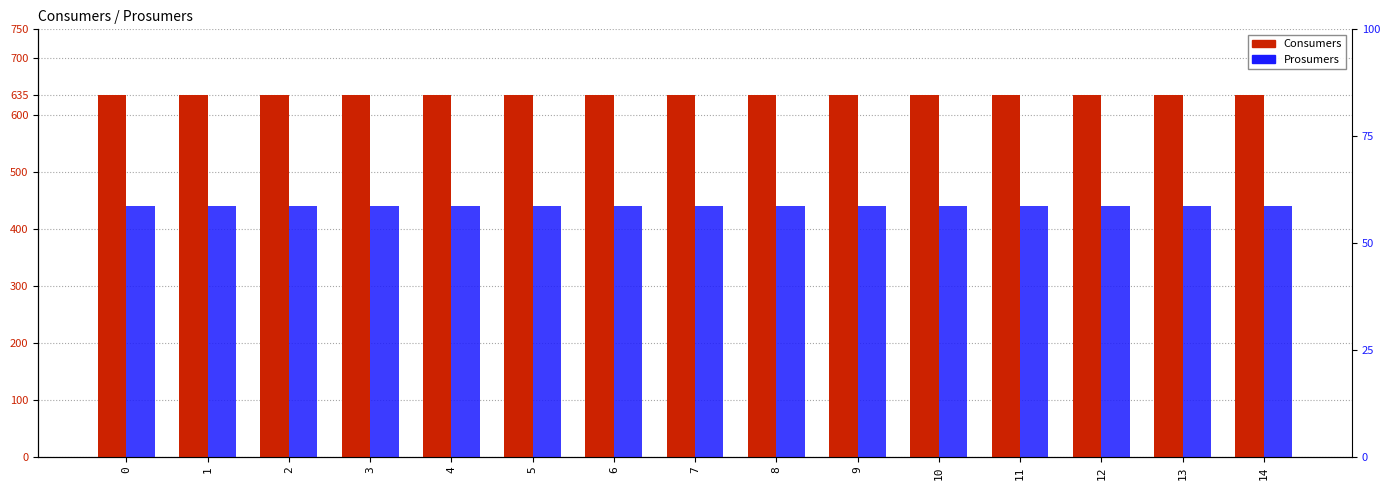

The Consumers series shows 635 at 1. True or false?

True